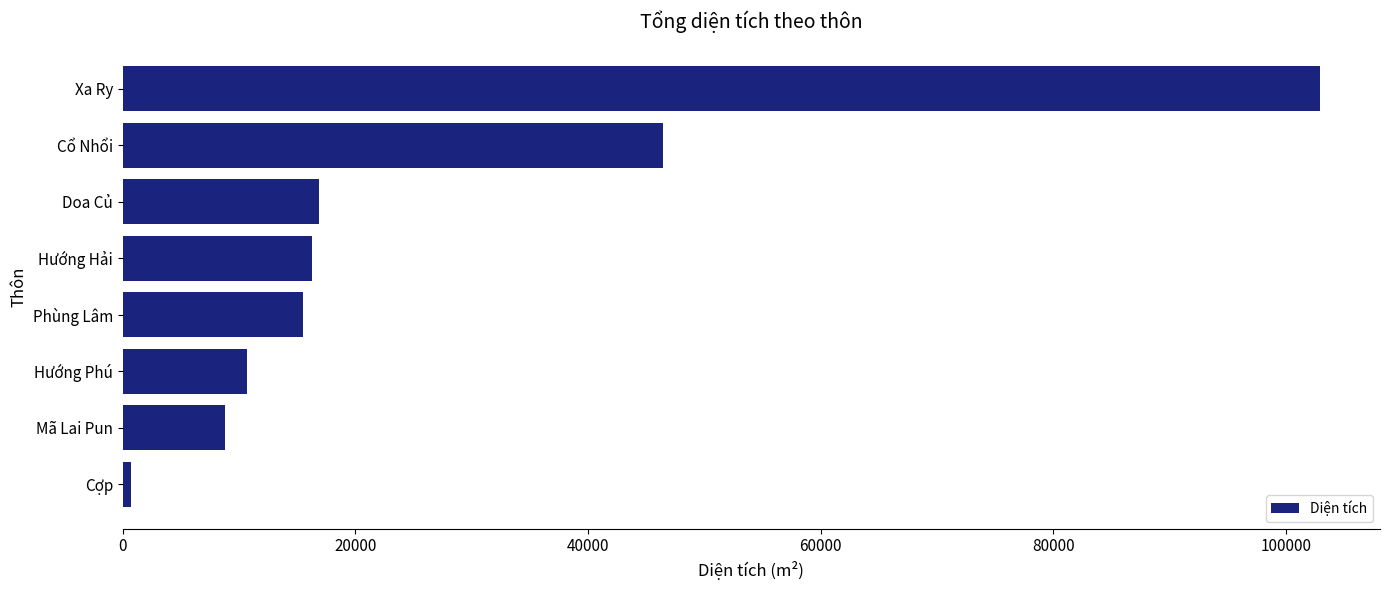

Which has a higher value, Hướng Hải or Hướng Phú?

Hướng Hải